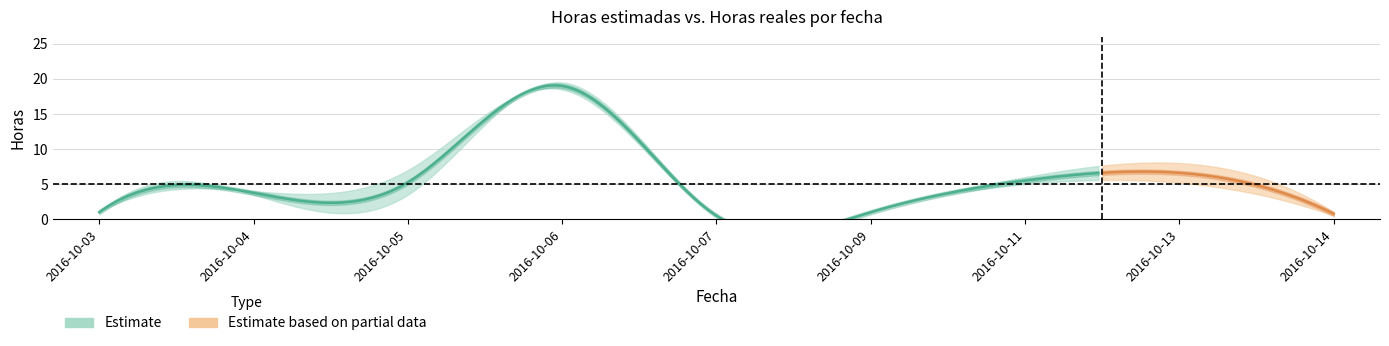

What value does the Horas estimadas series have at 2016-10-14?

1.0